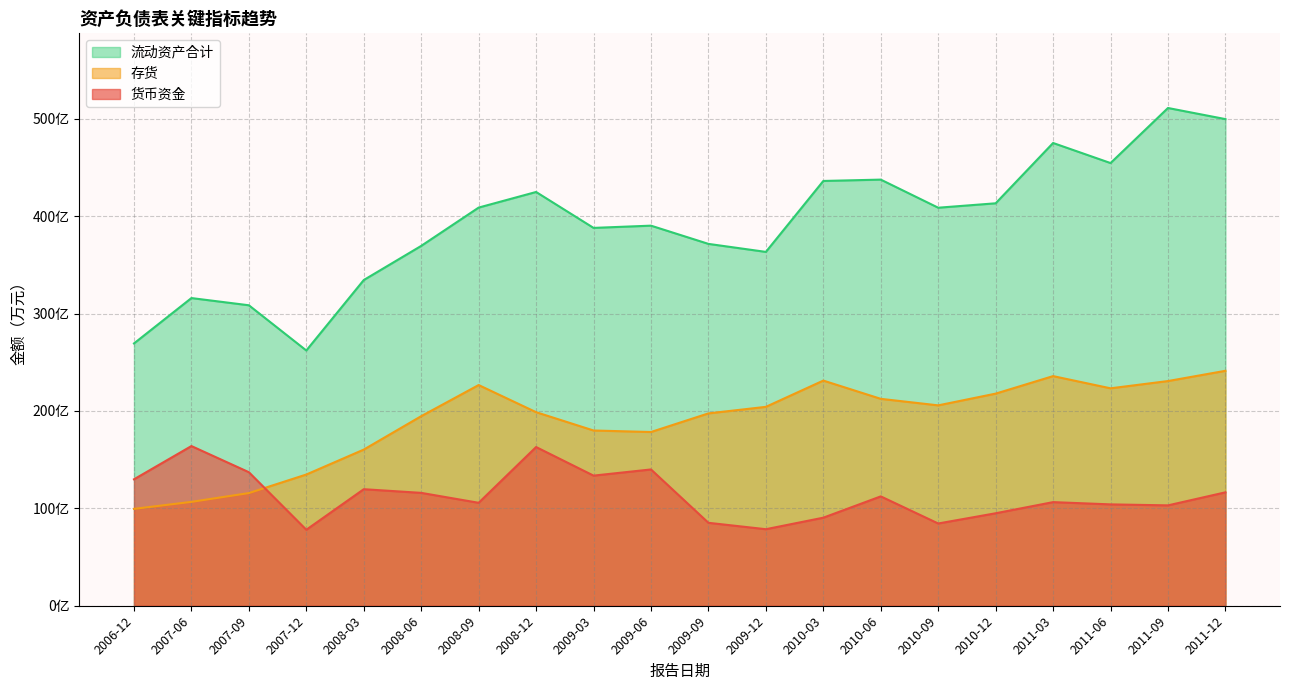

What are all the series names shown in the legend?

流动资产合计, 存货, 货币资金